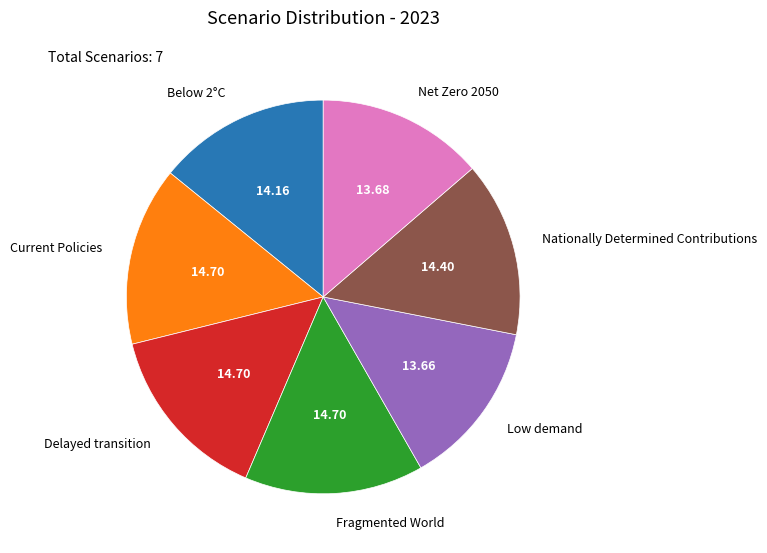

Does any single category account for the majority?

No